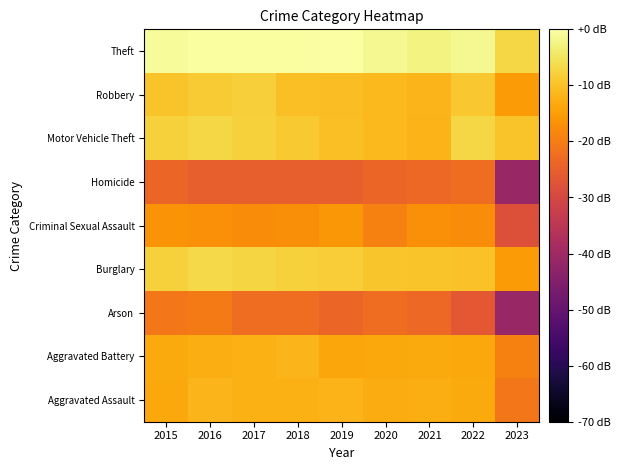

Rank the series by their maximum value, from highest to lowest.

Theft, Burglary, Motor Vehicle Theft, Robbery, Aggravated Assault, Aggravated Battery, Criminal Sexual Assault, Arson, Homicide